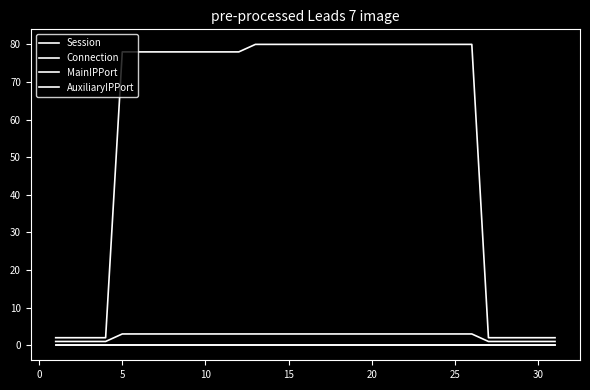

Does the chart display data point markers on the line(s)?

No